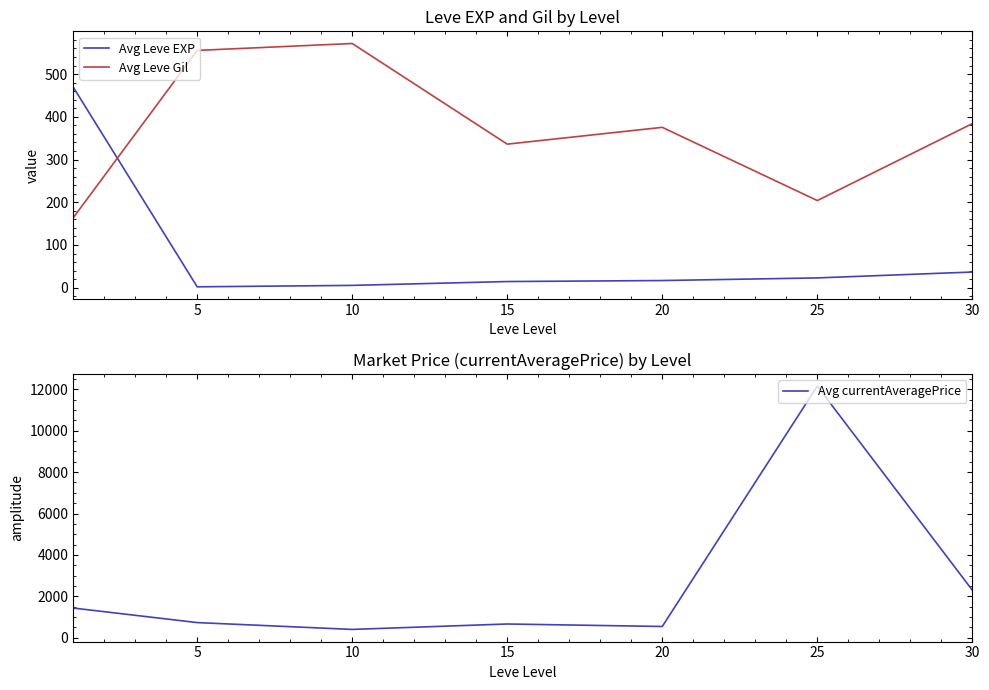

Is it true that Avg Leve EXP equals 31.2 at 25?

False